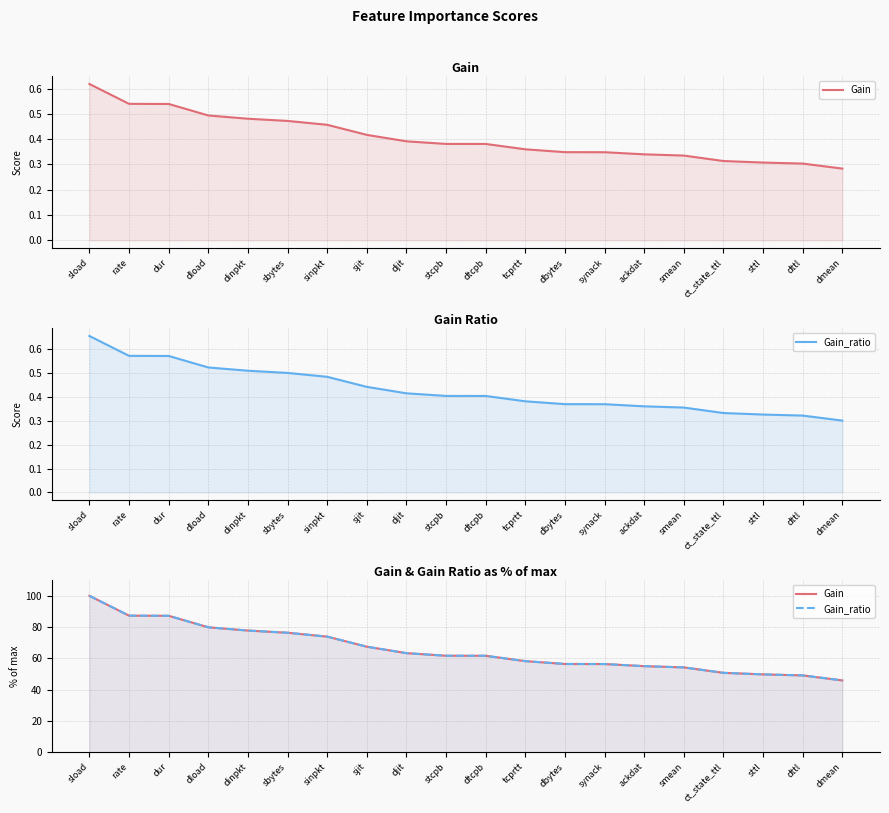

The Gain_ratio series shows 27.2 at rate. True or false?

False